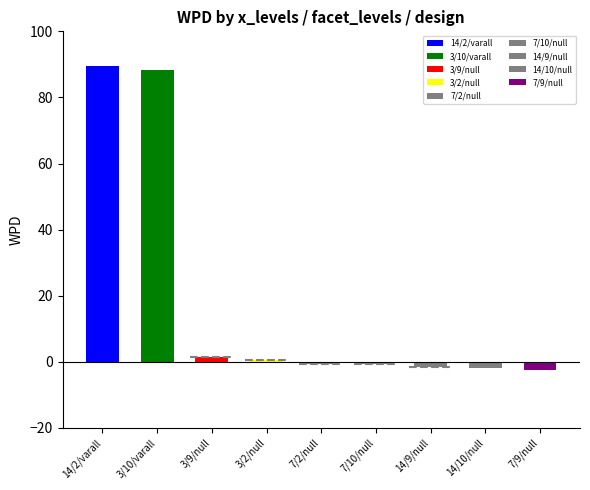

Reading left to right, list all the values displayed in this chart.

14/2/varall=89.5	3/10/varall=88.3	3/9/null=1.5	3/2/null=0.5	7/2/null=-0.6	7/10/null=-0.8	14/9/null=-1.4	14/10/null=-2.0	7/9/null=-2.6